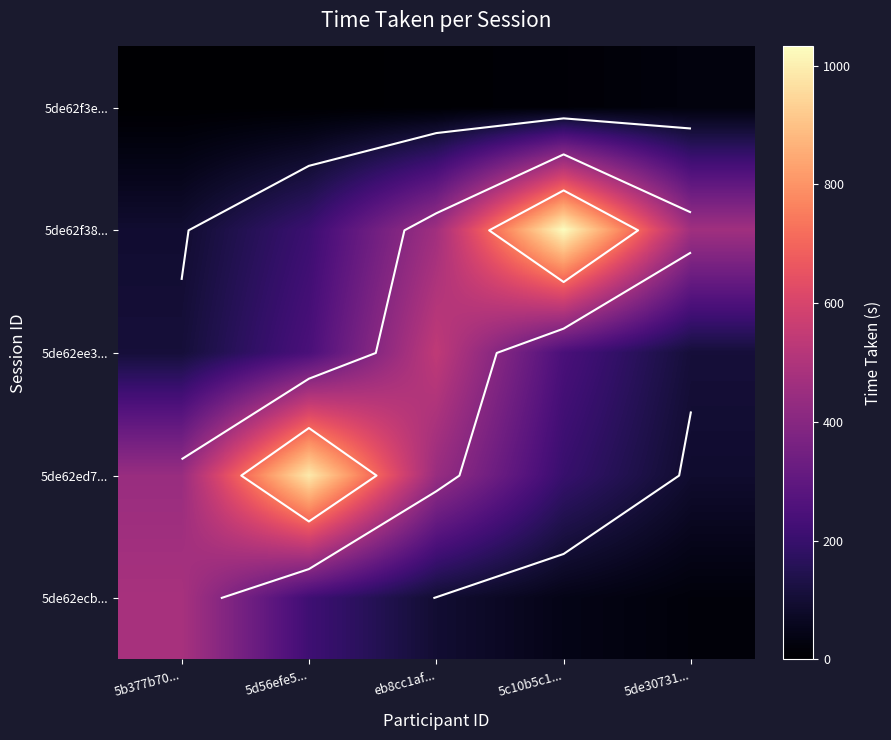

Where is 5de62ecb... nearest to the value 250?

5d56efe5...